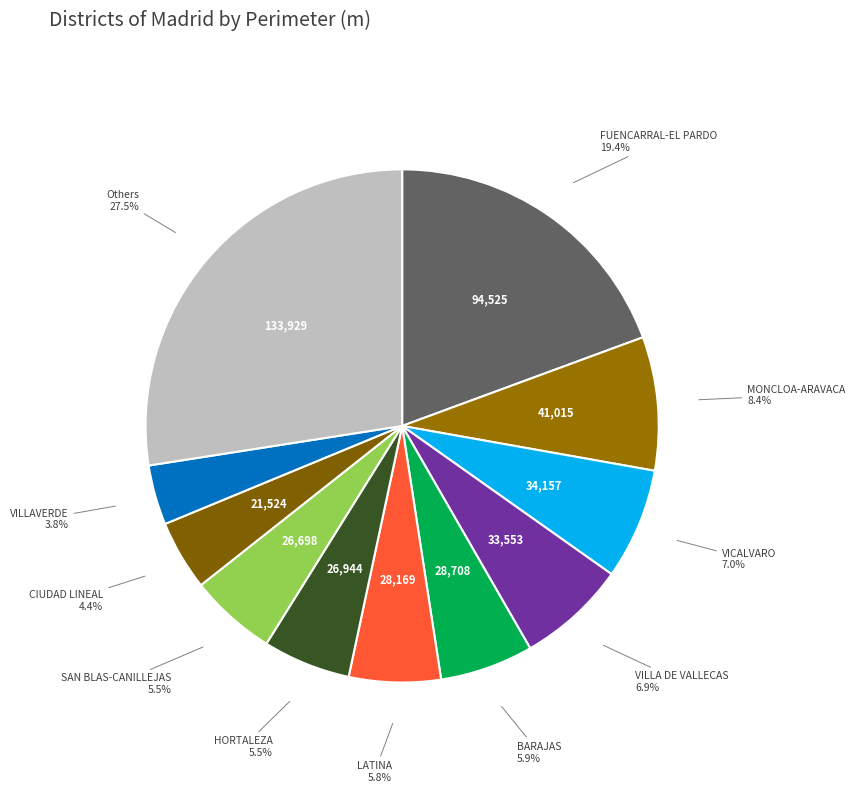

Is VILLAVERDE the majority of the pie?

No